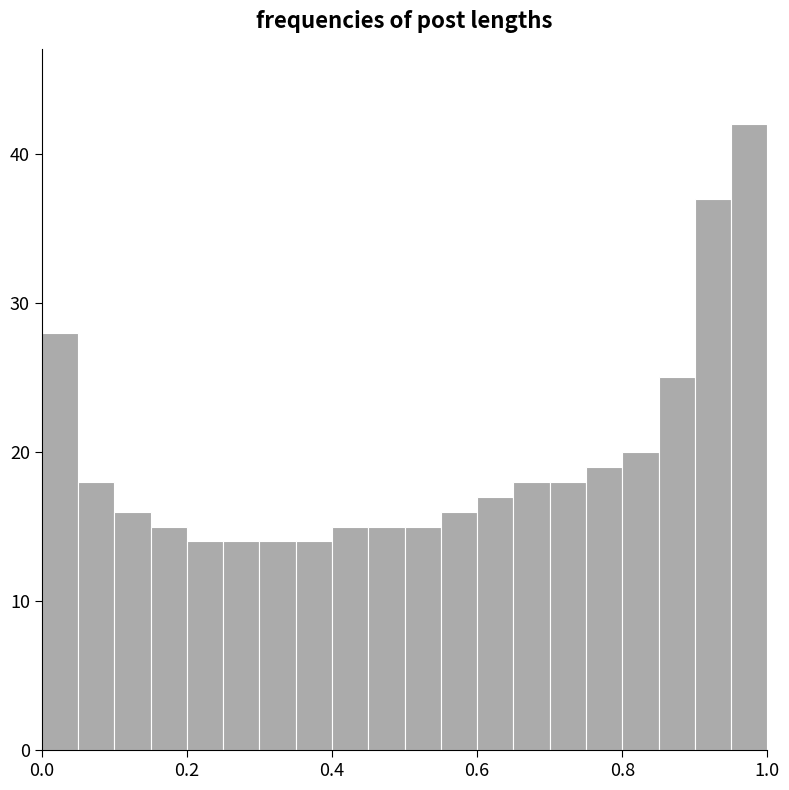

Read against the x-axis, roughly where is the centre of the tallest bar?

0.98